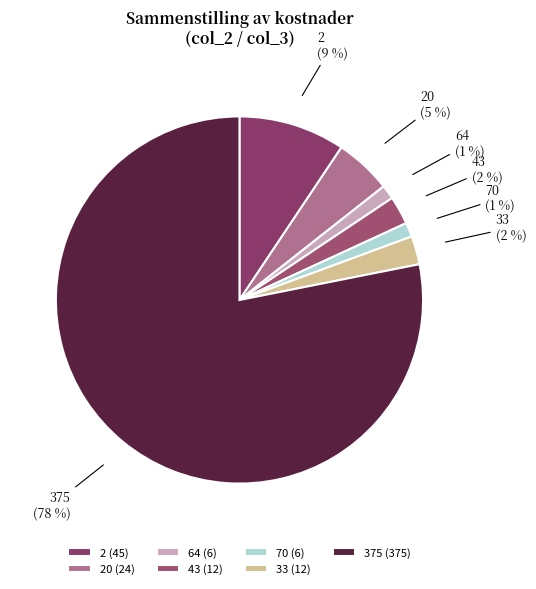

What is the largest slice in the pie chart?

375